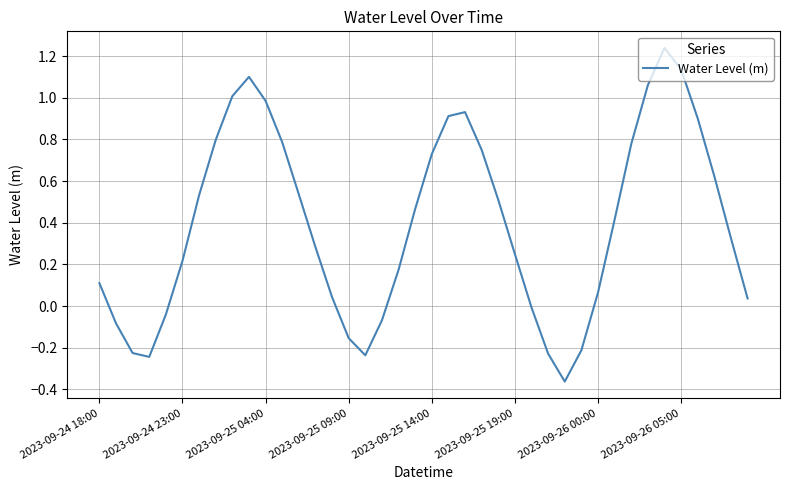

What is the difference between the maximum and minimum values?

1.6